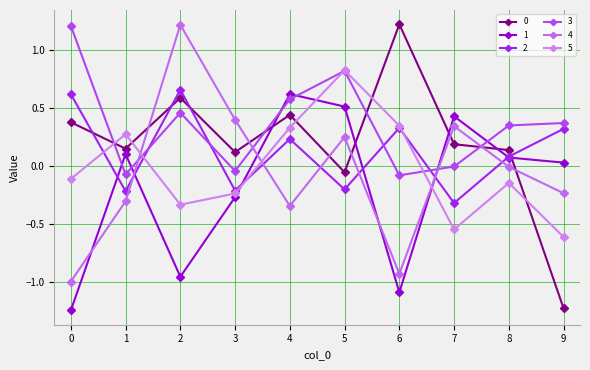

List the labels in order of 0 value, largest first.

6, 2, 4, 0, 7, 1, 8, 3, 5, 9